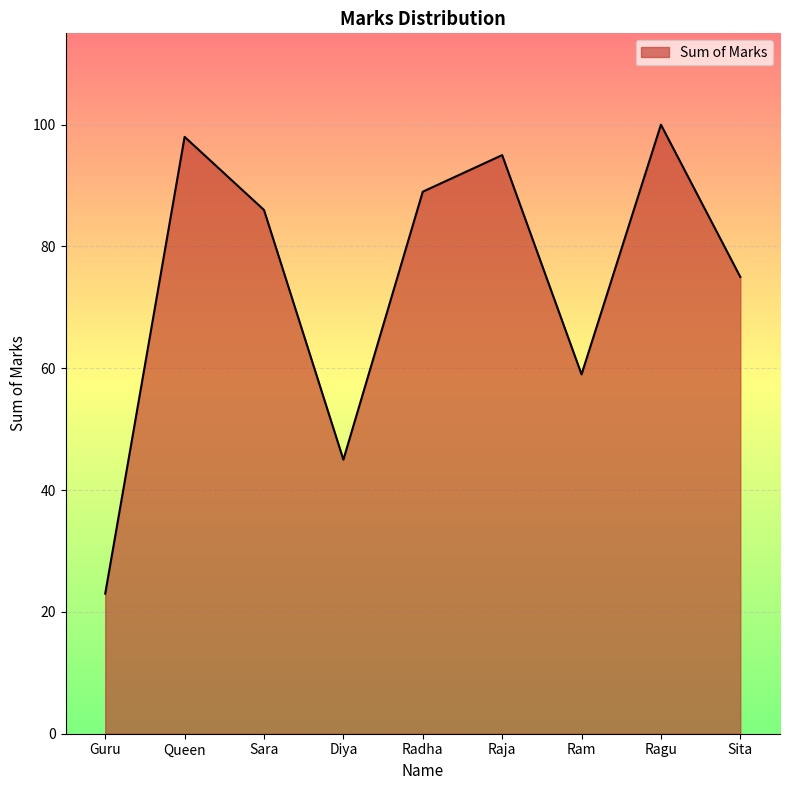

What position from the right is Ragu?

2